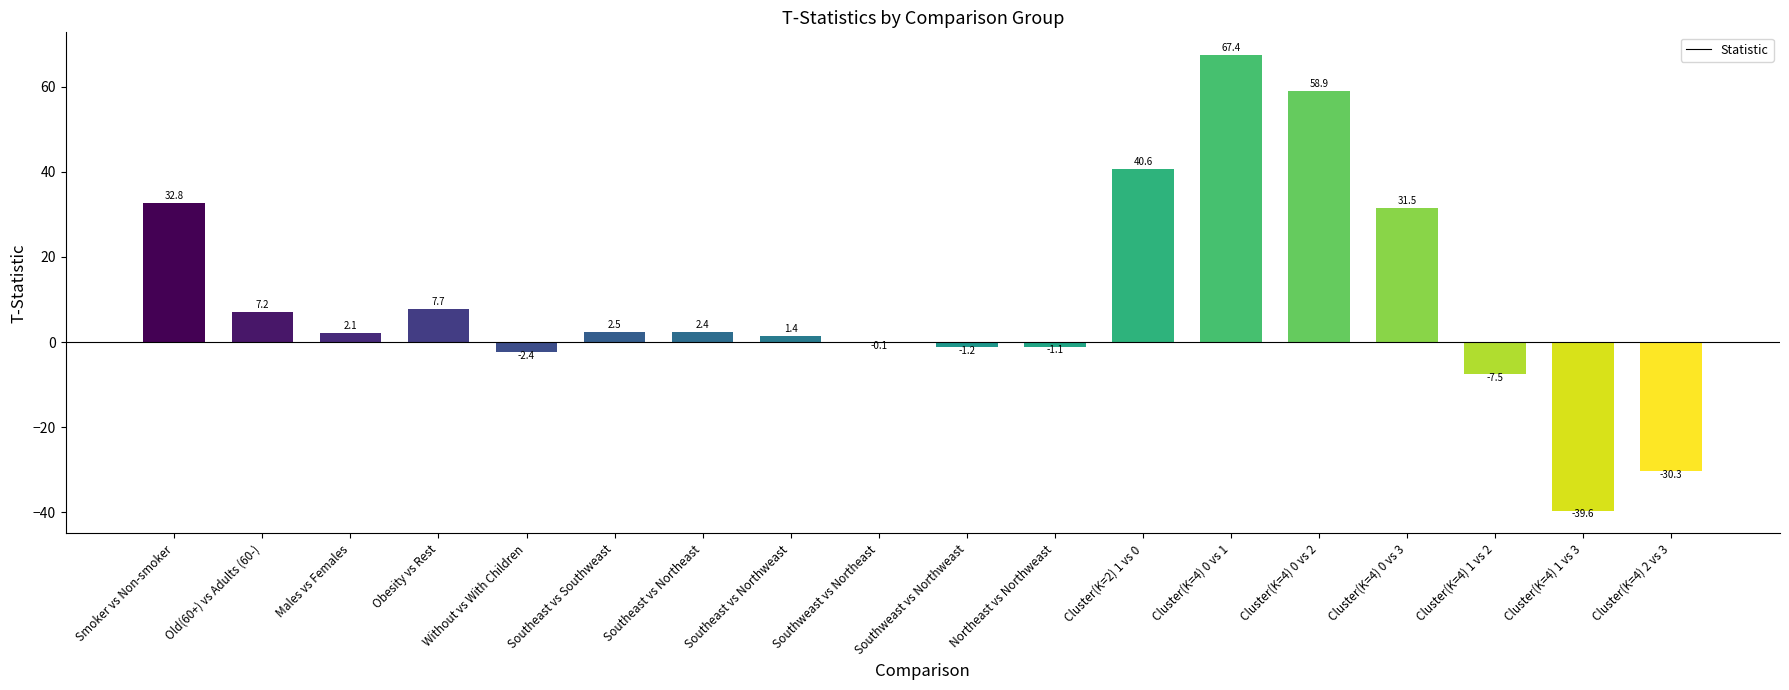

Which category has the highest value across all series?

Cluster(K=4) 0 vs 1